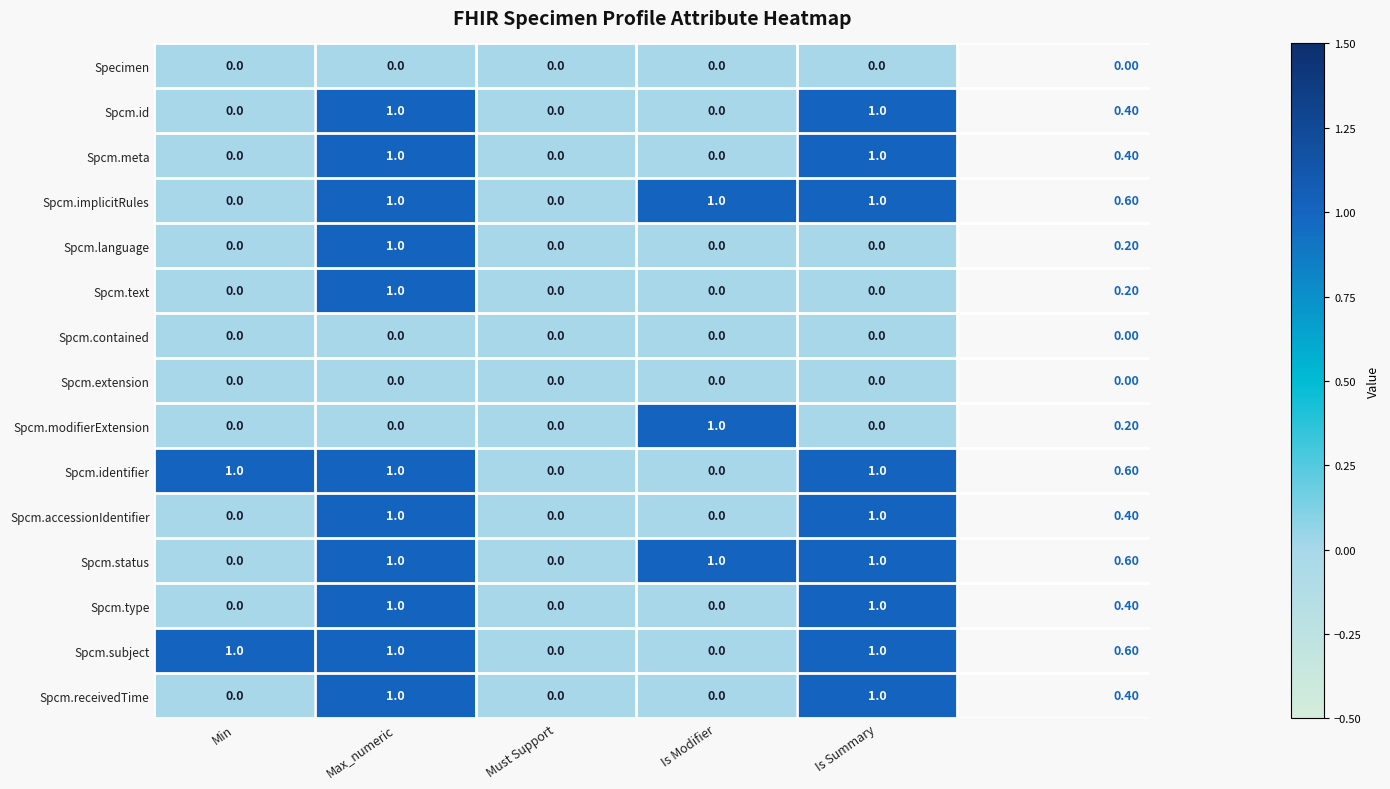

At which category is the sum across all series the highest?

Max_numeric